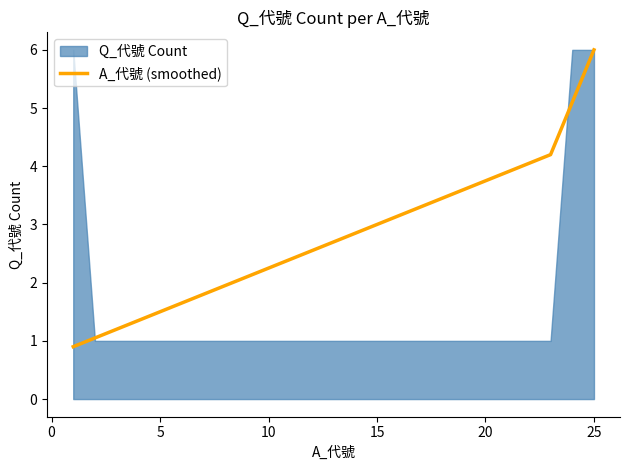

How many data points are above 2?

17